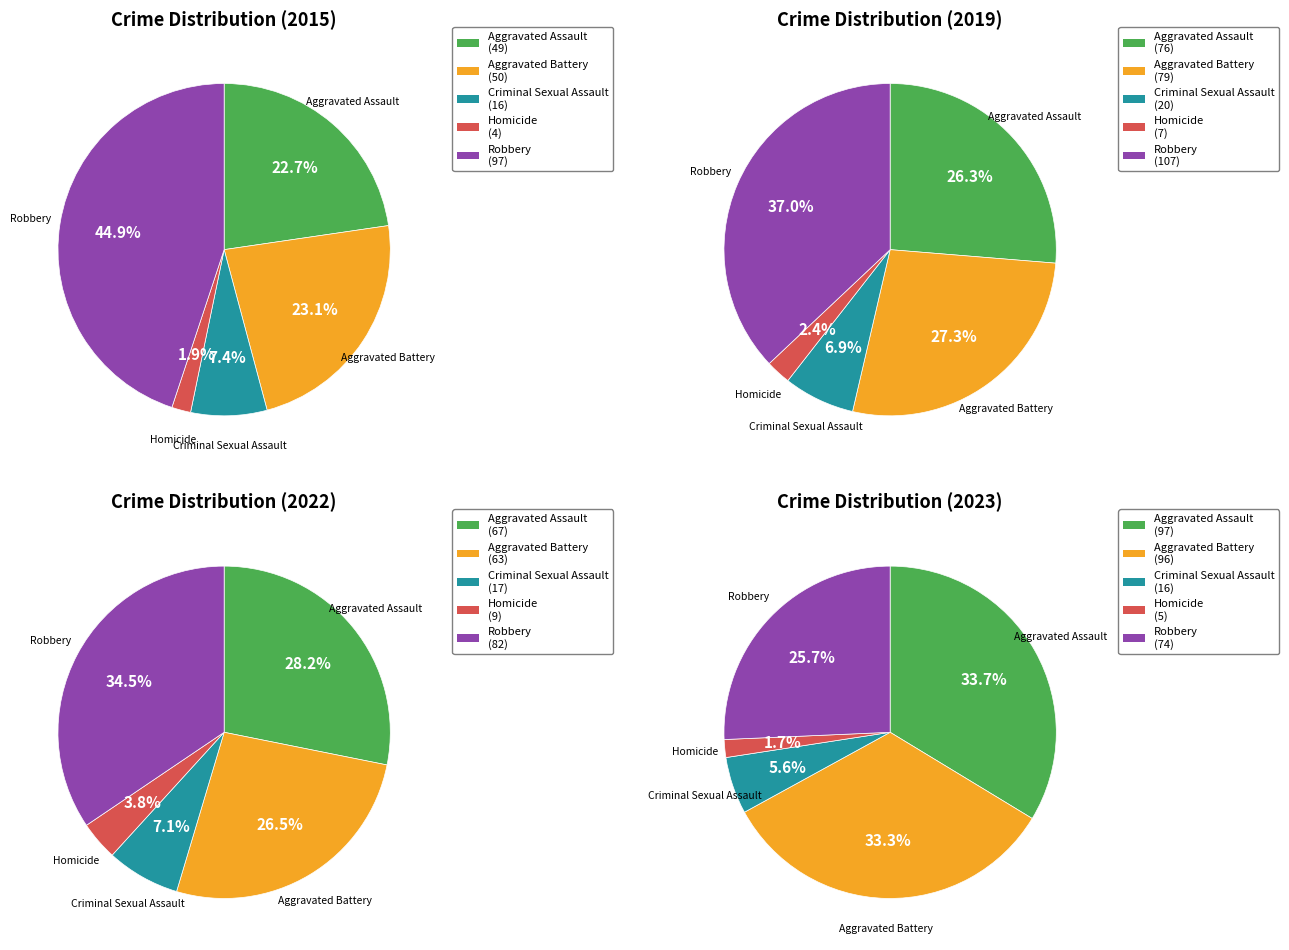

What is the smallest slice in the pie chart?

Homicide